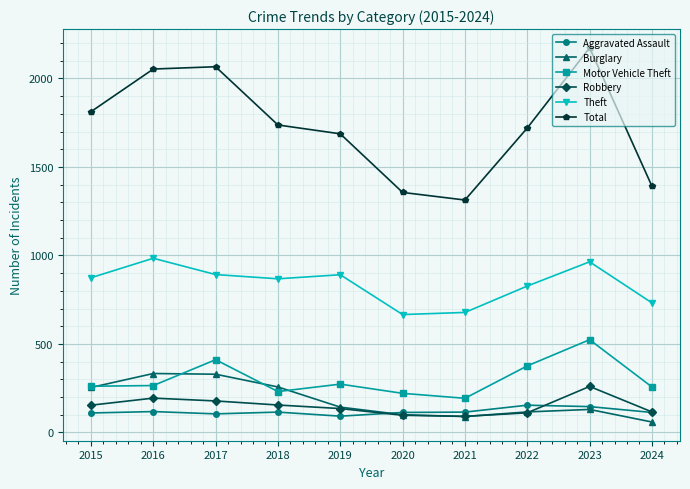

True or false: Aggravated Assault and Theft cross at least once.

False